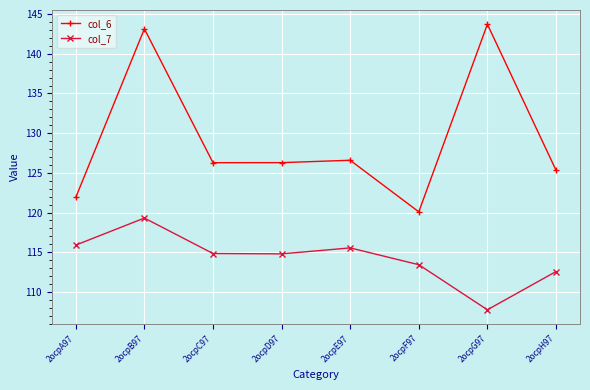

At which label does col_6 reach its minimum?

2ocpF97